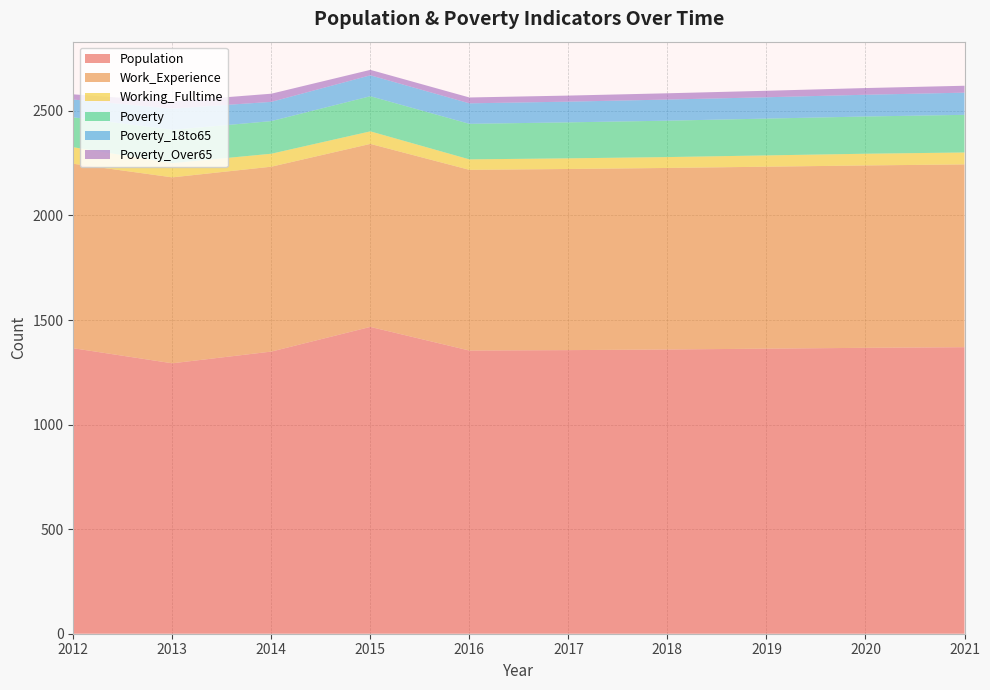

Reading right to left, list all the values displayed in this chart.

Population: 2021=1370	2020=1367	2019=1363	2018=1359	2017=1356	2016=1354	2015=1467	2014=1349	2013=1293	2012=1365
Work_Experience: 2021=874	2020=872	2019=870	2018=868	2017=866	2016=864	2015=875	2014=884	2013=889	2012=882
Working_Fulltime: 2021=57	2020=56	2019=54	2018=52	2017=51	2016=50	2015=60	2014=62	2013=68	2012=79
Poverty: 2021=180	2020=178	2019=176	2018=174	2017=172	2016=170	2015=168	2014=156	2013=159	2012=143
Poverty_18to65: 2021=106	2020=104	2019=102	2018=101	2017=99	2016=98	2015=100	2014=92	2013=102	2012=85
Poverty_Over65: 2021=33	2020=32	2019=31	2018=30	2017=29	2016=28	2015=26	2014=39	2013=34	2012=25